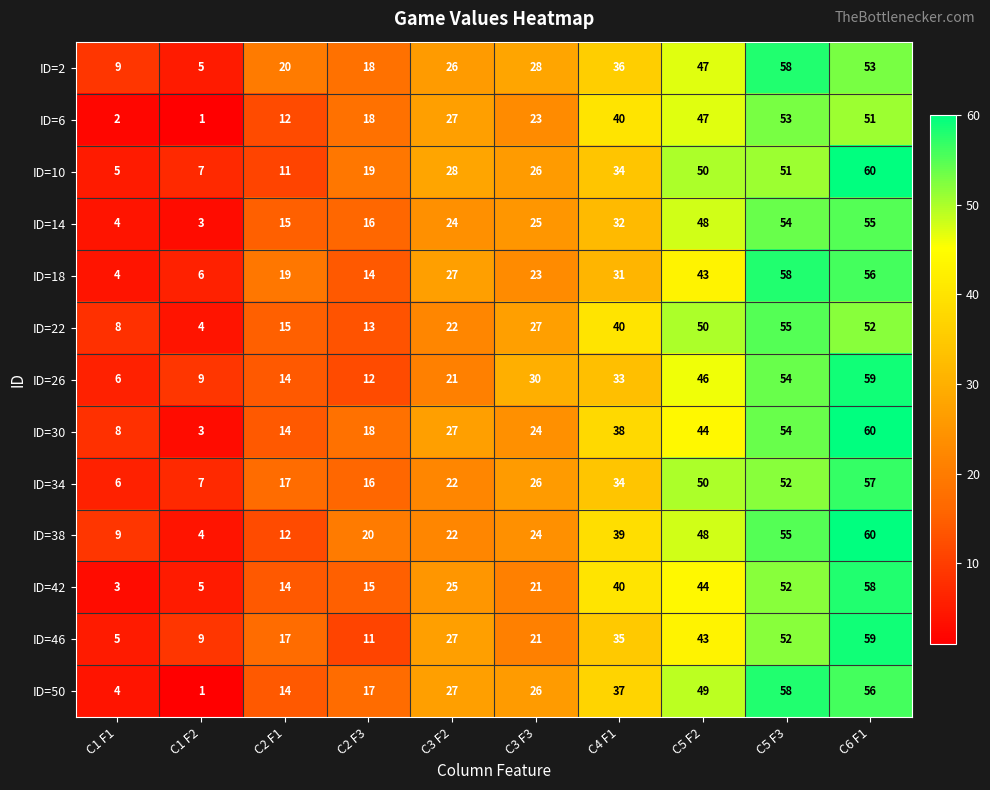

Rank the categories by ID=38 value from lowest to highest.

C1 F2, C1 F1, C2 F1, C2 F3, C3 F2, C3 F3, C4 F1, C5 F2, C5 F3, C6 F1